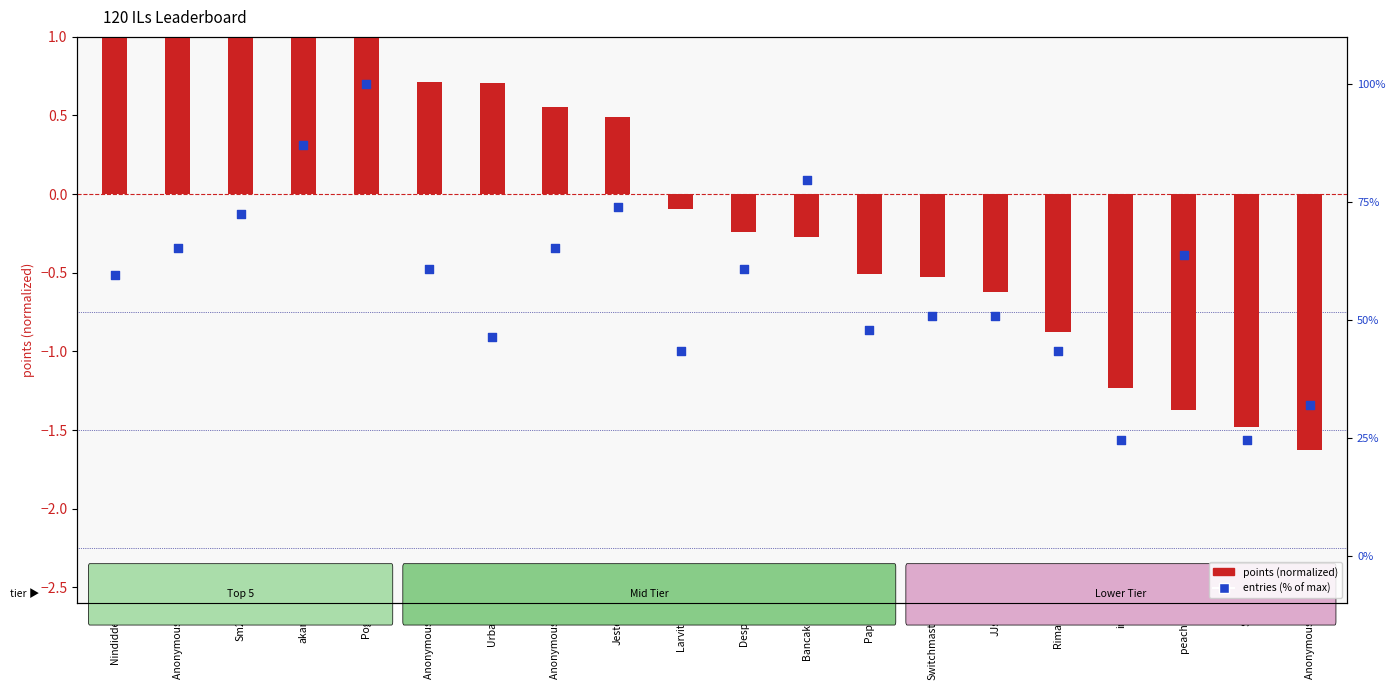

Which series has the widest spread of Y values?

entries (% of max)